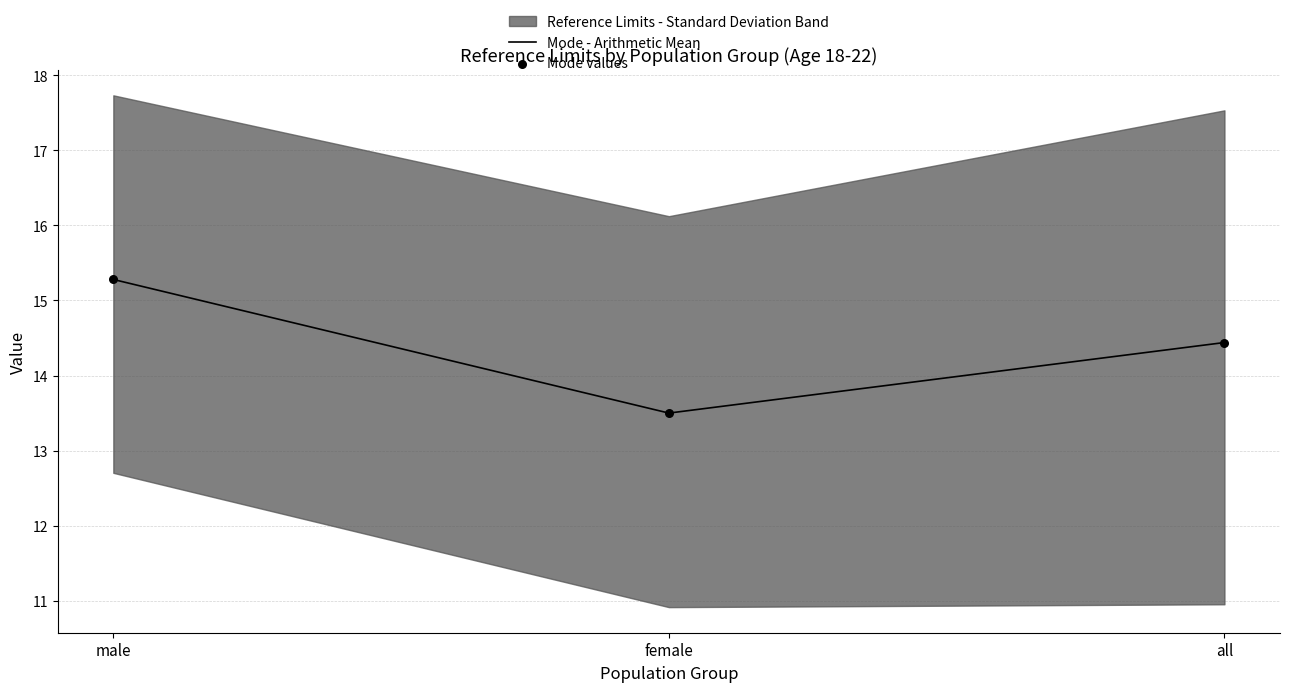

At how many categories does at least one series exceed 13?

3